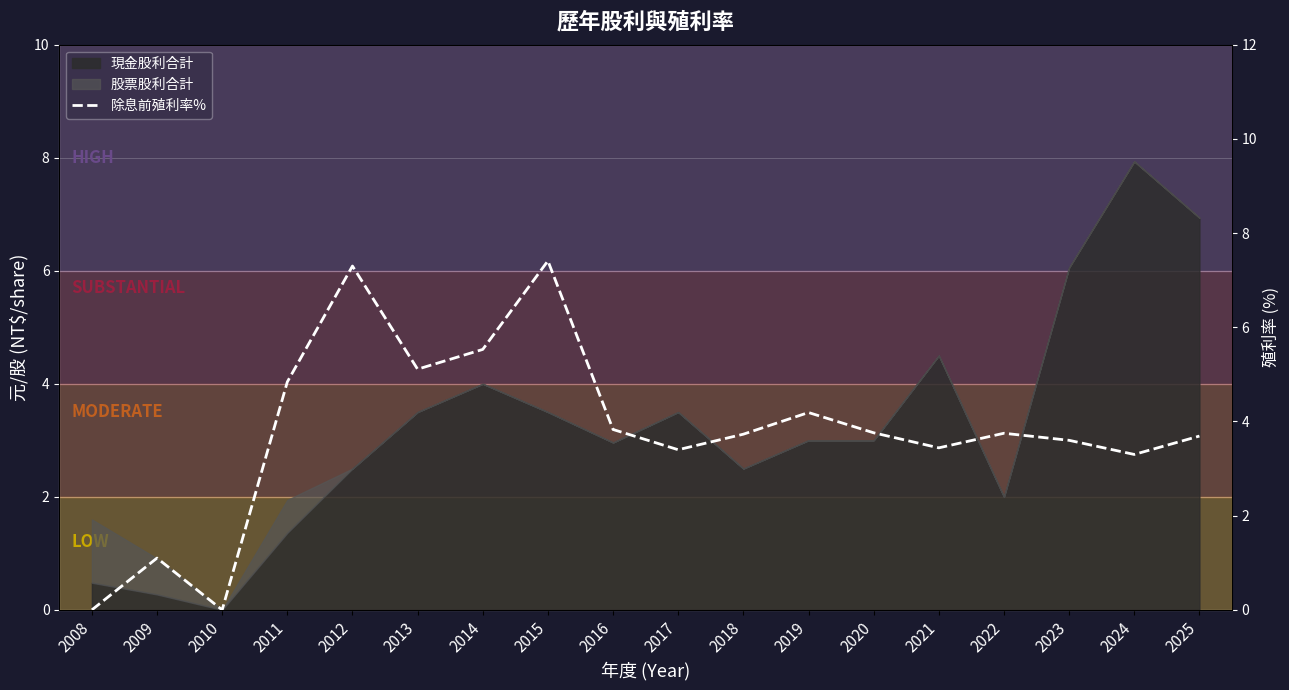

What is the approximate value at 2023?

3.6